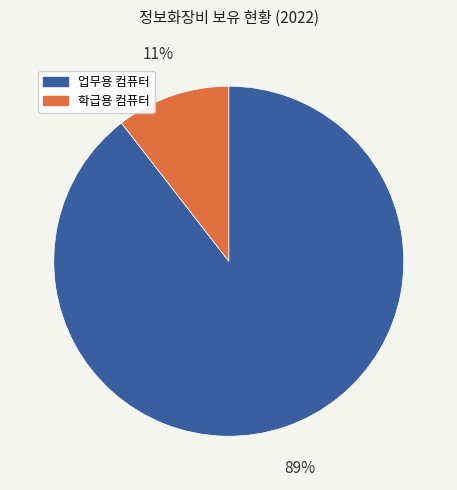

To the nearest percent, what is the average slice percentage?

50%